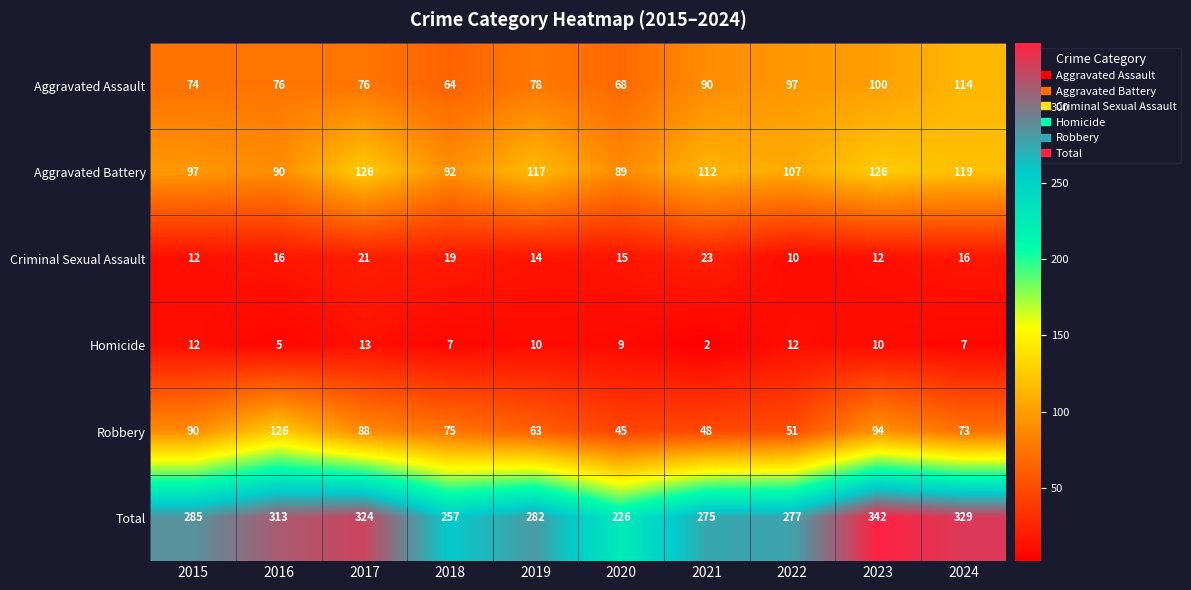

Rank the series at 2022 from highest to lowest value.

Total, Aggravated Battery, Aggravated Assault, Robbery, Homicide, Criminal Sexual Assault